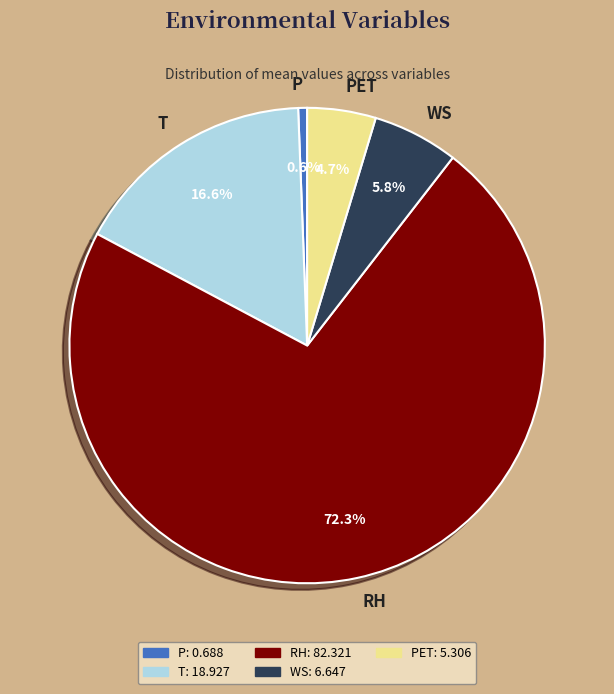

To the nearest percent, what is the difference between the largest and smallest slice percentages?

72%